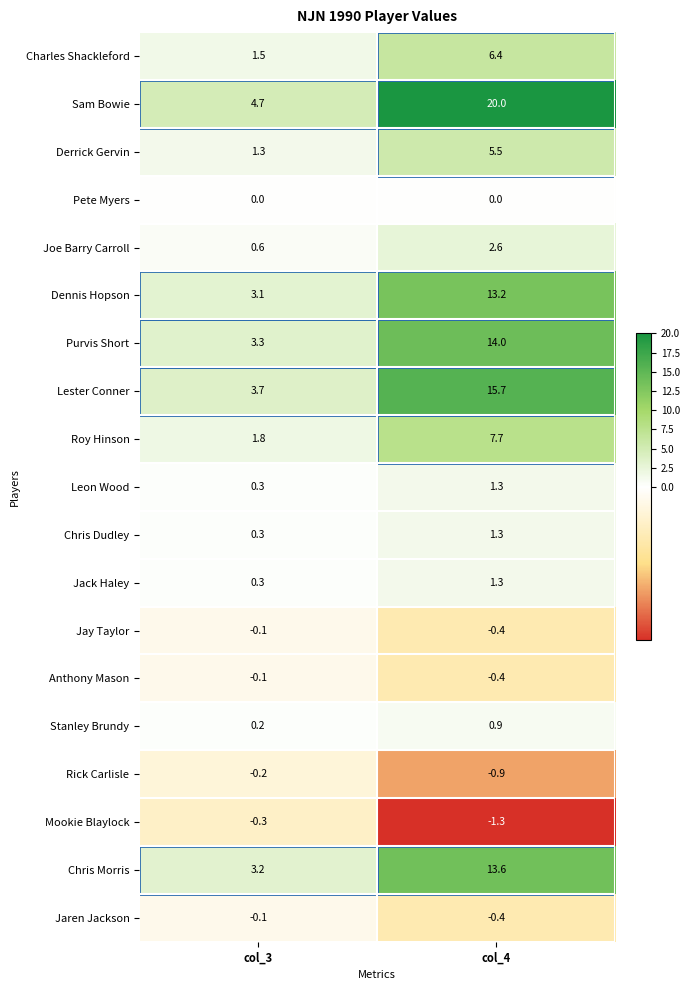

Which series changed the most between col_3 and col_4?

Sam Bowie